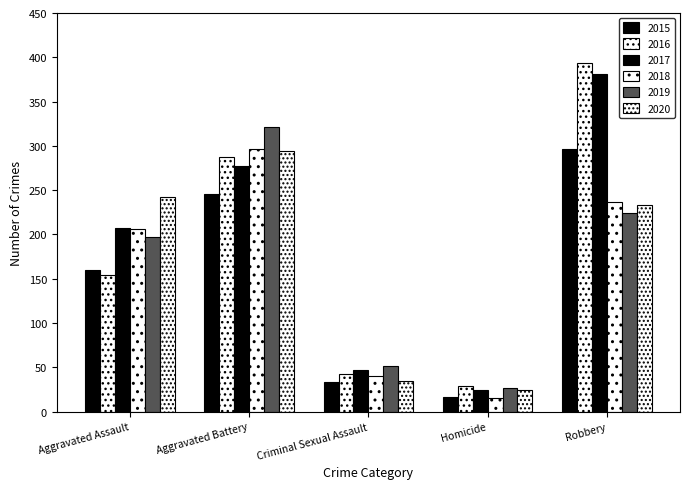

True or false: 2017 has a value of 80 at Robbery.

False